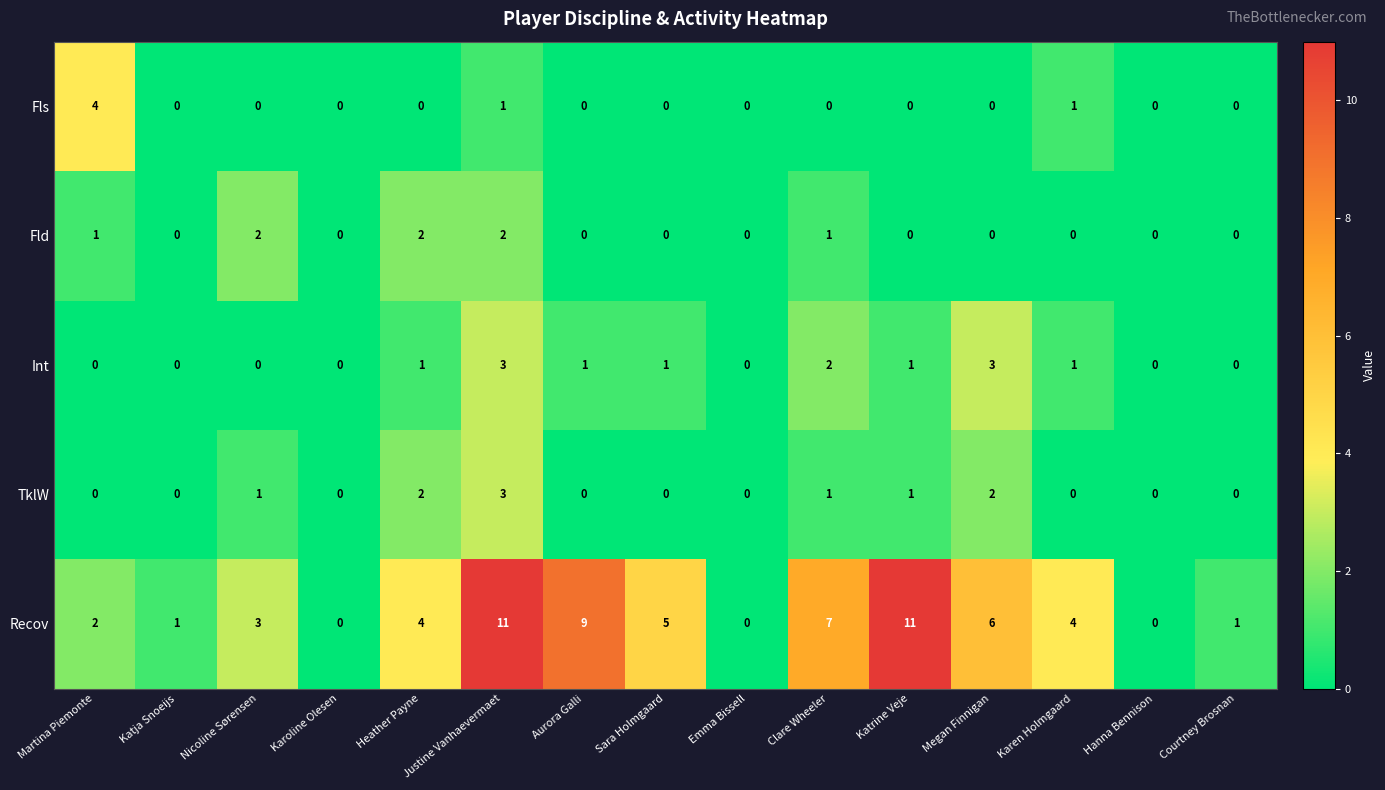

At which category is the sum across all series the highest?

Justine Vanhaevermaet